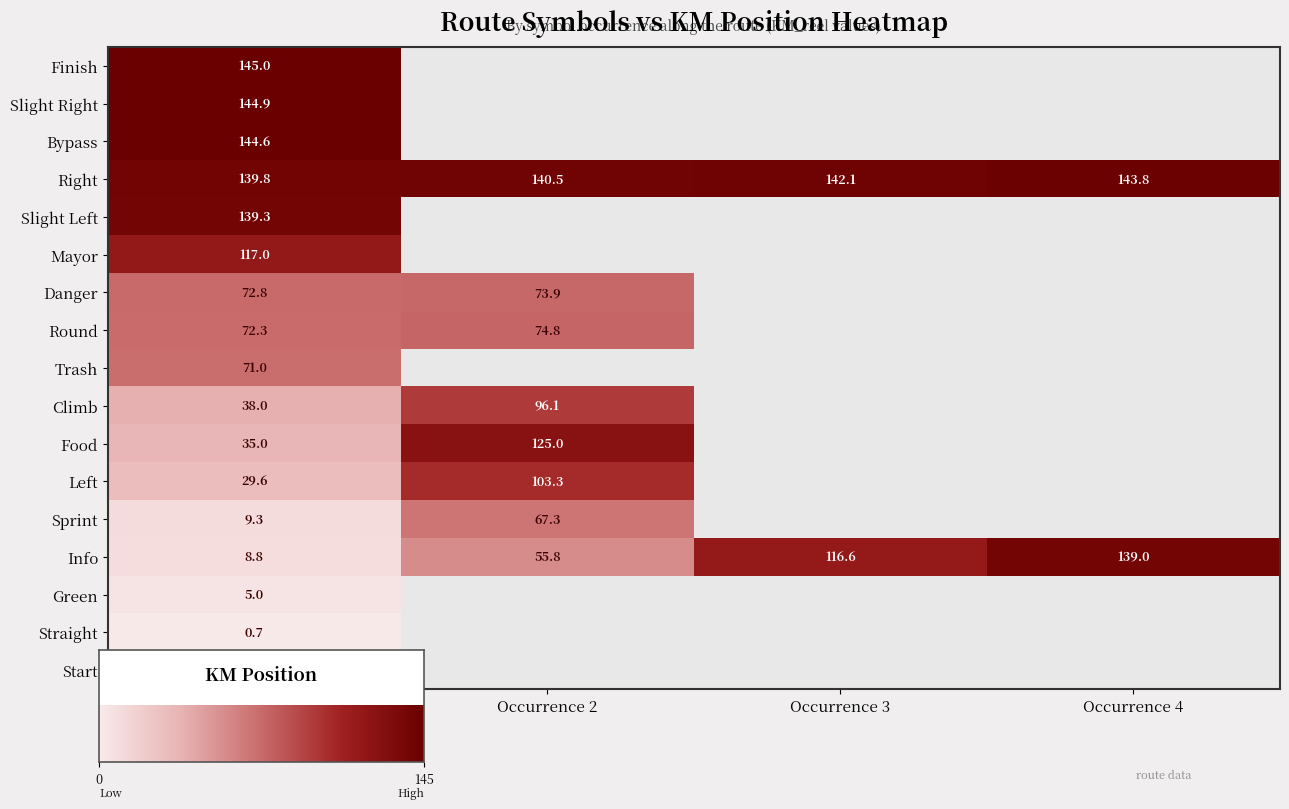

Reading left to right, what are all the values shown in this chart?

Start: 0=0.0	1=0.0	2=0.0	3=0.0	4=0.0	5=0.0	6=0.0	7=0.0	8=0.0	9=0.0	10=0.0	11=0.0	12=0.0	13=0.0	14=0.0	15=0.0	16=0.0	17=0.0	18=0.0	19=0.0
Straight: 0=0.7	1=0.0	2=0.0	3=0.0	4=0.0	5=0.0	6=0.0	7=0.0	8=0.0	9=0.0	10=0.0	11=0.0	12=0.0	13=0.0	14=0.0	15=0.0	16=0.0	17=0.0	18=0.0	19=0.0
Green: 0=5.0	1=0.0	2=0.0	3=0.0	4=0.0	5=0.0	6=0.0	7=0.0	8=0.0	9=0.0	10=0.0	11=0.0	12=0.0	13=0.0	14=0.0	15=0.0	16=0.0	17=0.0	18=0.0	19=0.0
Info: 0=8.8	1=55.8	2=116.6	3=139.0	4=0.0	5=0.0	6=0.0	7=0.0	8=0.0	9=0.0	10=0.0	11=0.0	12=0.0	13=0.0	14=0.0	15=0.0	16=0.0	17=0.0	18=0.0	19=0.0
Sprint: 0=9.3	1=67.3	2=0.0	3=0.0	4=0.0	5=0.0	6=0.0	7=0.0	8=0.0	9=0.0	10=0.0	11=0.0	12=0.0	13=0.0	14=0.0	15=0.0	16=0.0	17=0.0	18=0.0	19=0.0
Left: 0=29.6	1=103.3	2=0.0	3=0.0	4=0.0	5=0.0	6=0.0	7=0.0	8=0.0	9=0.0	10=0.0	11=0.0	12=0.0	13=0.0	14=0.0	15=0.0	16=0.0	17=0.0	18=0.0	19=0.0
Food: 0=35.0	1=125.0	2=0.0	3=0.0	4=0.0	5=0.0	6=0.0	7=0.0	8=0.0	9=0.0	10=0.0	11=0.0	12=0.0	13=0.0	14=0.0	15=0.0	16=0.0	17=0.0	18=0.0	19=0.0
Climb: 0=38.0	1=96.1	2=0.0	3=0.0	4=0.0	5=0.0	6=0.0	7=0.0	8=0.0	9=0.0	10=0.0	11=0.0	12=0.0	13=0.0	14=0.0	15=0.0	16=0.0	17=0.0	18=0.0	19=0.0
Trash: 0=71.0	1=0.0	2=0.0	3=0.0	4=0.0	5=0.0	6=0.0	7=0.0	8=0.0	9=0.0	10=0.0	11=0.0	12=0.0	13=0.0	14=0.0	15=0.0	16=0.0	17=0.0	18=0.0	19=0.0
Round: 0=72.3	1=74.8	2=0.0	3=0.0	4=0.0	5=0.0	6=0.0	7=0.0	8=0.0	9=0.0	10=0.0	11=0.0	12=0.0	13=0.0	14=0.0	15=0.0	16=0.0	17=0.0	18=0.0	19=0.0
Danger: 0=72.8	1=73.9	2=0.0	3=0.0	4=0.0	5=0.0	6=0.0	7=0.0	8=0.0	9=0.0	10=0.0	11=0.0	12=0.0	13=0.0	14=0.0	15=0.0	16=0.0	17=0.0	18=0.0	19=0.0
Mayor: 0=117.0	1=0.0	2=0.0	3=0.0	4=0.0	5=0.0	6=0.0	7=0.0	8=0.0	9=0.0	10=0.0	11=0.0	12=0.0	13=0.0	14=0.0	15=0.0	16=0.0	17=0.0	18=0.0	19=0.0
Slight Left: 0=139.3	1=0.0	2=0.0	3=0.0	4=0.0	5=0.0	6=0.0	7=0.0	8=0.0	9=0.0	10=0.0	11=0.0	12=0.0	13=0.0	14=0.0	15=0.0	16=0.0	17=0.0	18=0.0	19=0.0
Right: 0=139.8	1=140.5	2=142.1	3=143.8	4=0.0	5=0.0	6=0.0	7=0.0	8=0.0	9=0.0	10=0.0	11=0.0	12=0.0	13=0.0	14=0.0	15=0.0	16=0.0	17=0.0	18=0.0	19=0.0
Bypass: 0=144.6	1=0.0	2=0.0	3=0.0	4=0.0	5=0.0	6=0.0	7=0.0	8=0.0	9=0.0	10=0.0	11=0.0	12=0.0	13=0.0	14=0.0	15=0.0	16=0.0	17=0.0	18=0.0	19=0.0
Slight Right: 0=144.9	1=0.0	2=0.0	3=0.0	4=0.0	5=0.0	6=0.0	7=0.0	8=0.0	9=0.0	10=0.0	11=0.0	12=0.0	13=0.0	14=0.0	15=0.0	16=0.0	17=0.0	18=0.0	19=0.0
Finish: 0=145.0	1=0.0	2=0.0	3=0.0	4=0.0	5=0.0	6=0.0	7=0.0	8=0.0	9=0.0	10=0.0	11=0.0	12=0.0	13=0.0	14=0.0	15=0.0	16=0.0	17=0.0	18=0.0	19=0.0